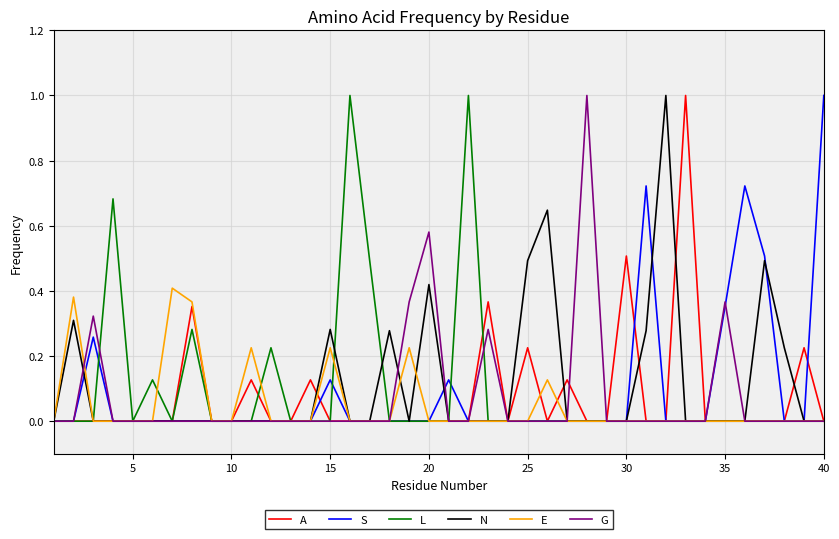

What is the greatest value displayed?

1.0